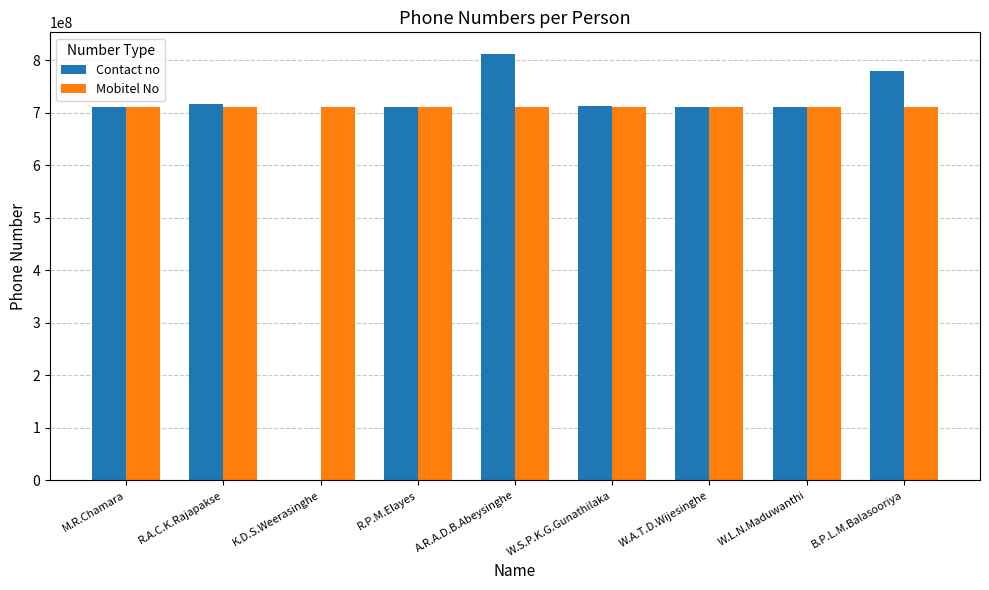

The Contact no series shows 463790002 at K.D.S.Weerasinghe. True or false?

False